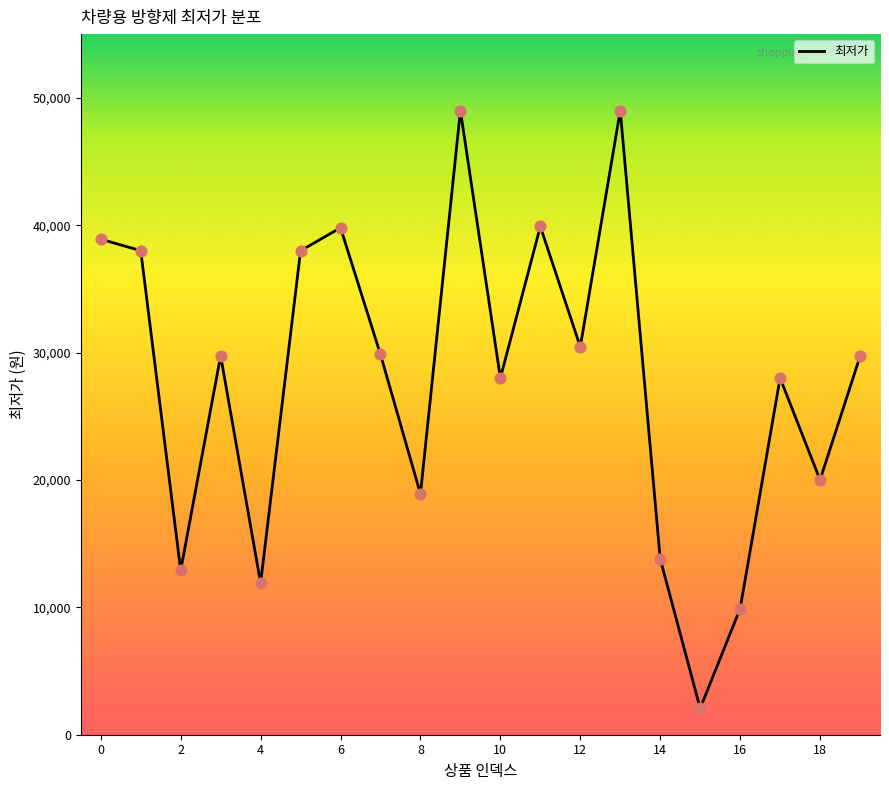

What is the minimum value shown in the chart?

2070